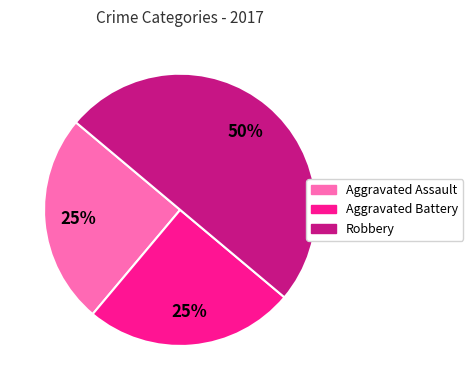

To the nearest percent, what is the difference between the largest and smallest slice percentages?

25%